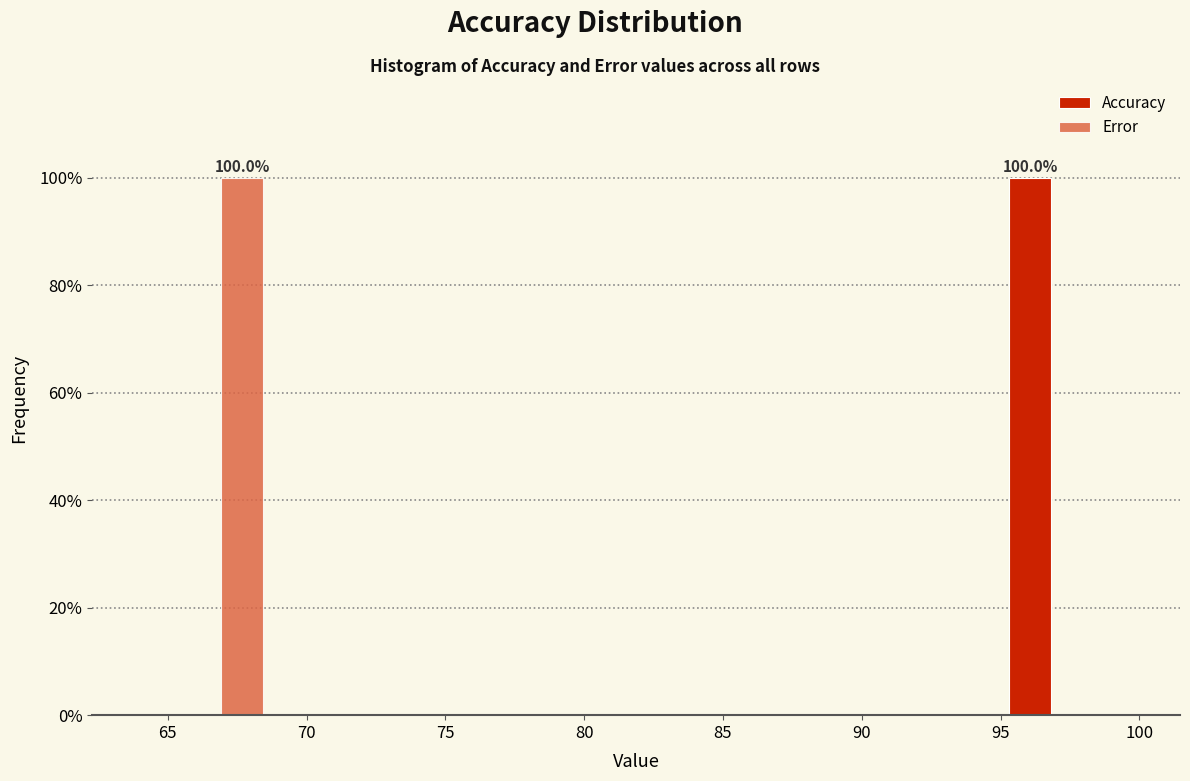

In the Error series, which range on the x-axis has the tallest bar?

65.5 to 68.5